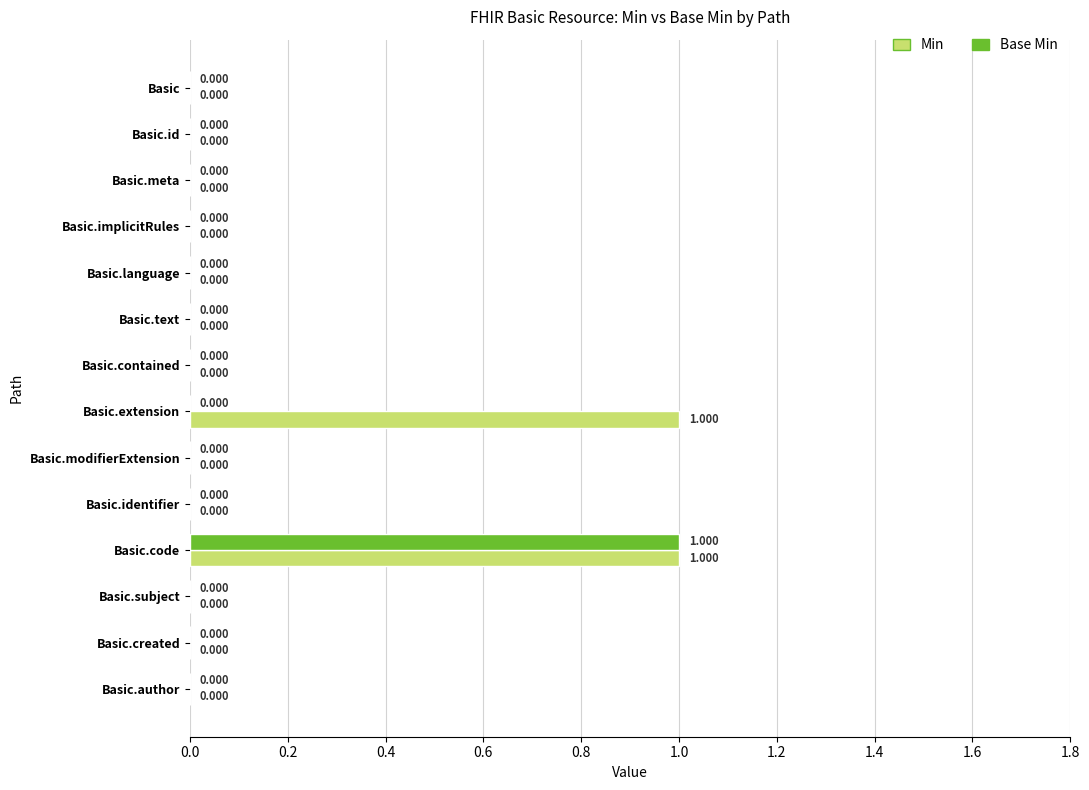

At which category is the sum across all series the highest?

Basic.code